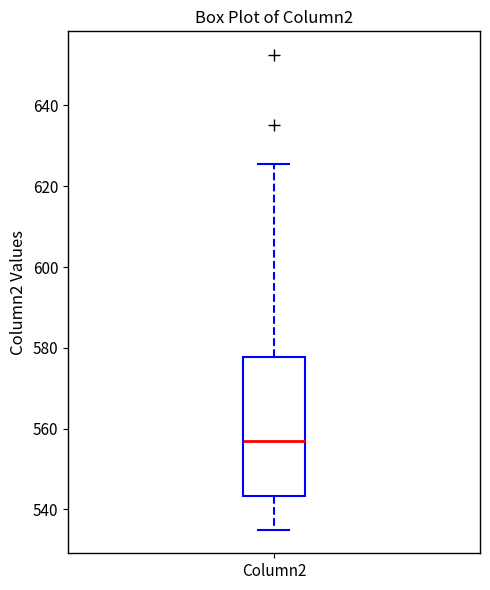

Transcribe this box plot: give where the median line is, the range the box spans, and where the two whiskers end, as read against the y-axis. The values are not printed on the chart, so give them approximately, as read against the axis.

median 556, box 544 to 578, whiskers 536 to 626